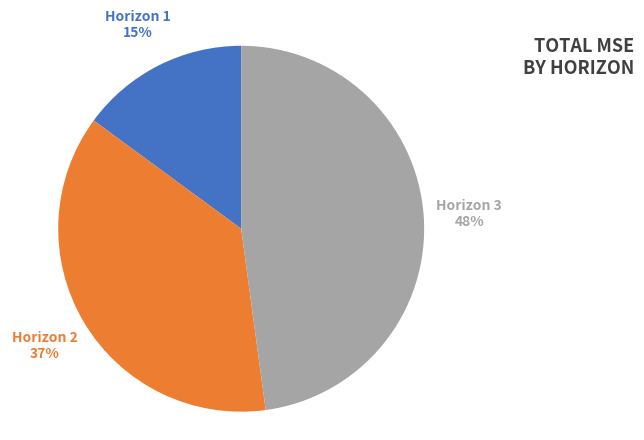

Does any single category account for the majority?

No